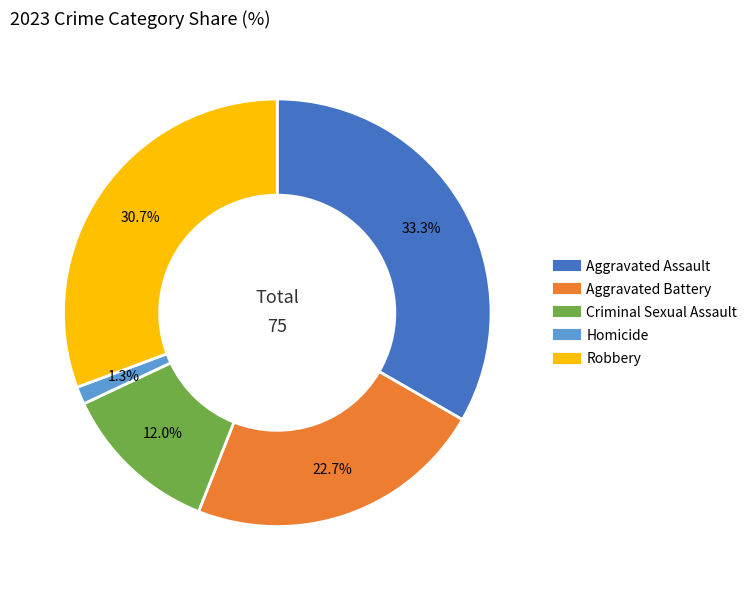

Count the number of slices in the pie.

5